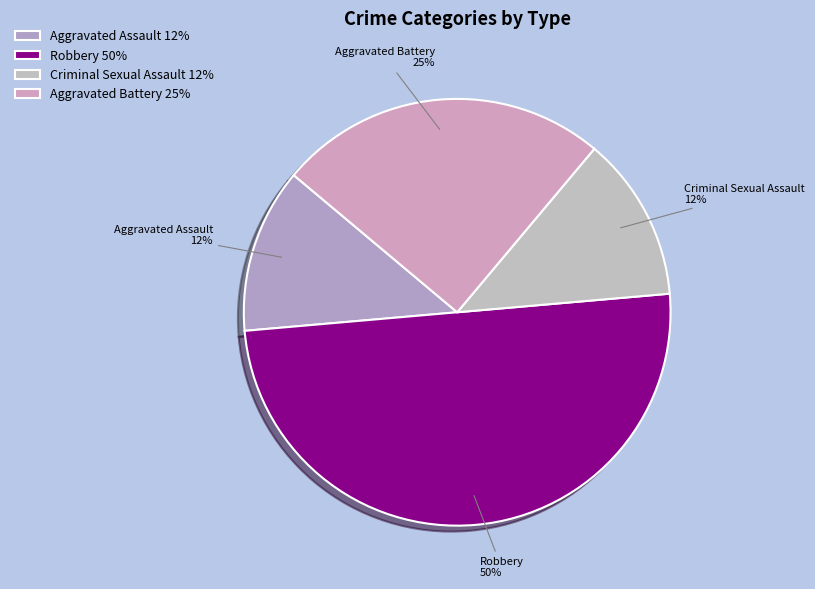

Count the number of slices in the pie.

4